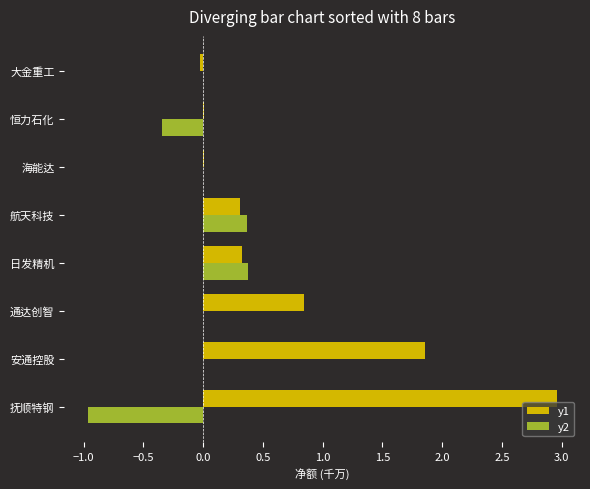

Count the number of data series in this chart.

2